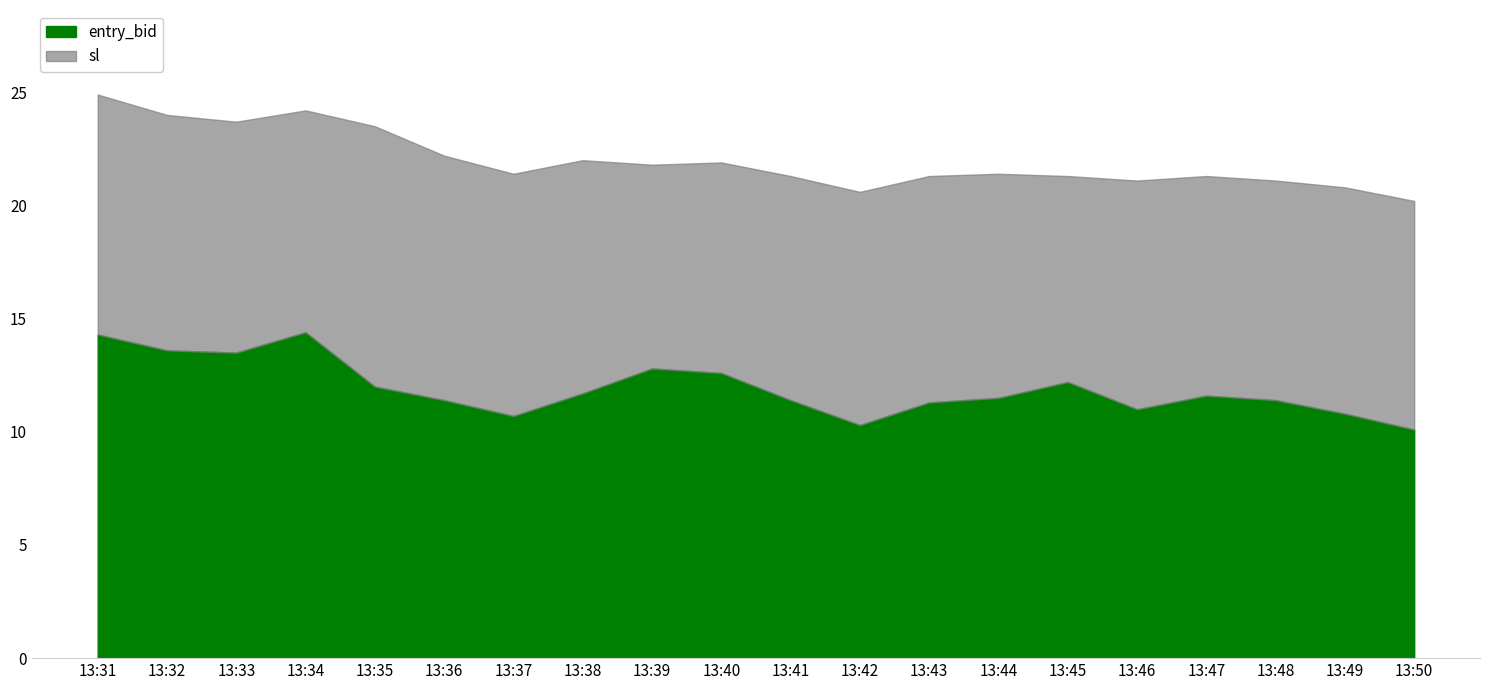

How many data points in sl are above 21?

17